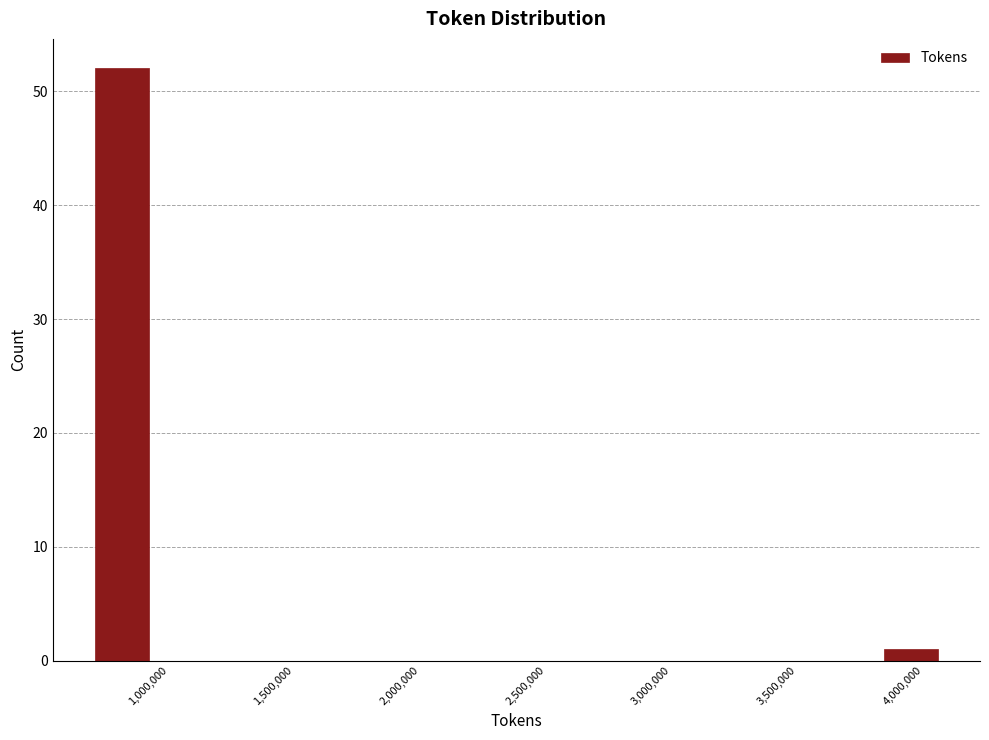

What is the height of the bar covering 3850000 to 4050000 on the x-axis? Neither the bar edges nor the heights are printed on the chart, so give them approximately, as read against the axes.

1